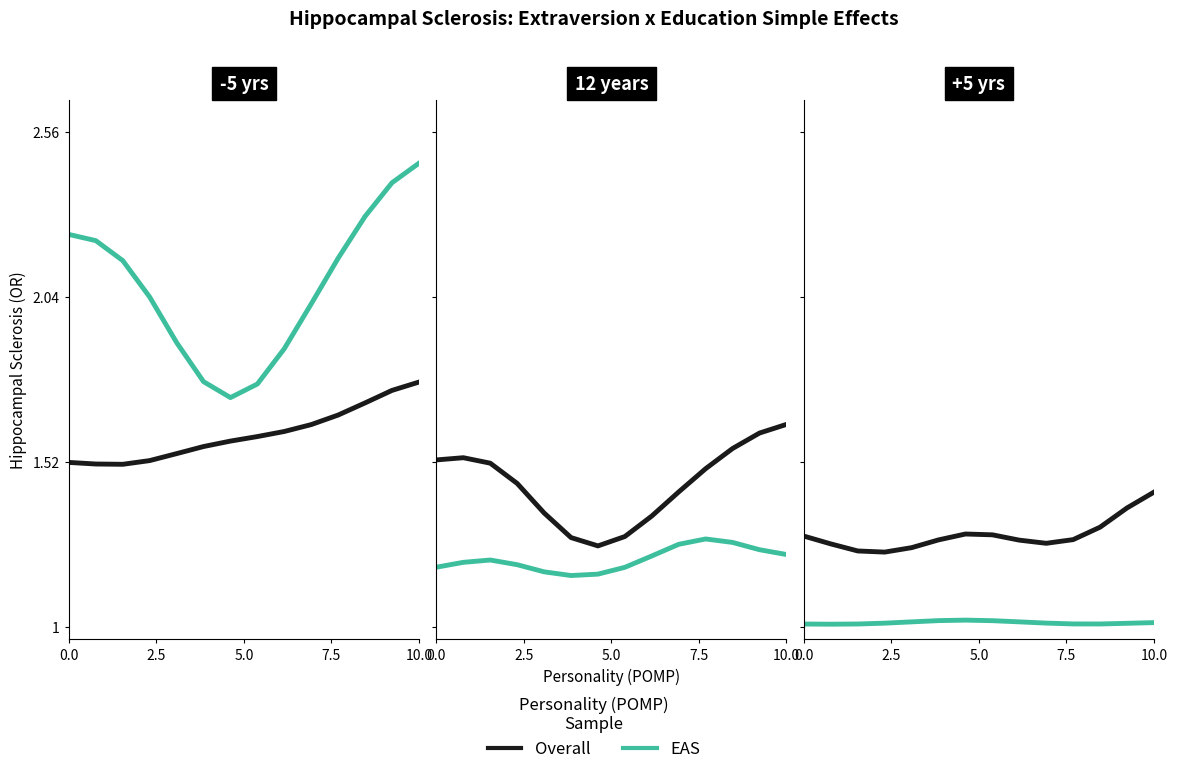

The value of EAS at 12 is 0.4. True or false?

False